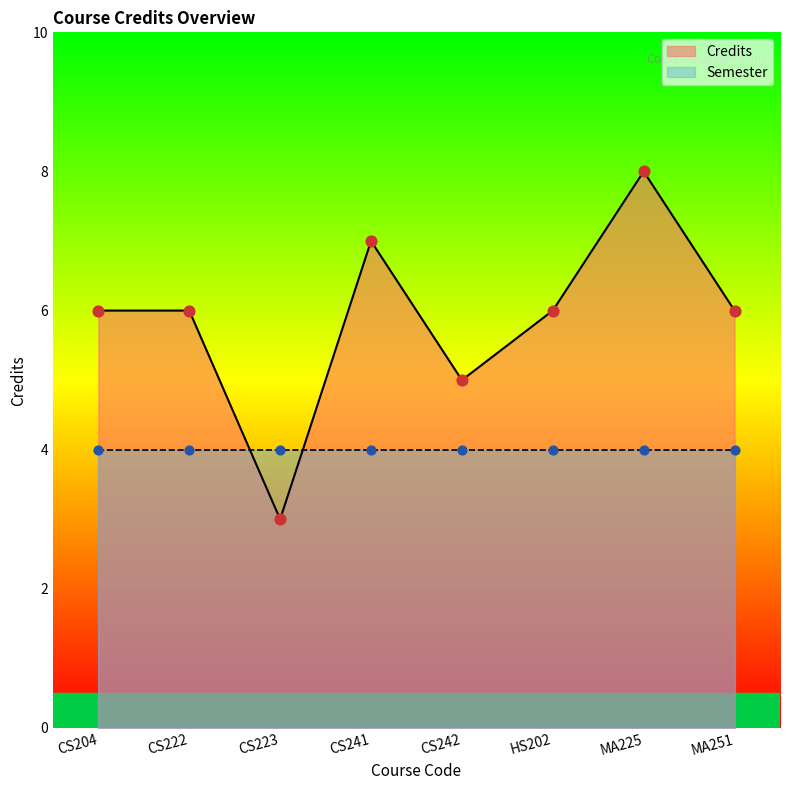

Between CS223 and CS204, which is larger?

CS204